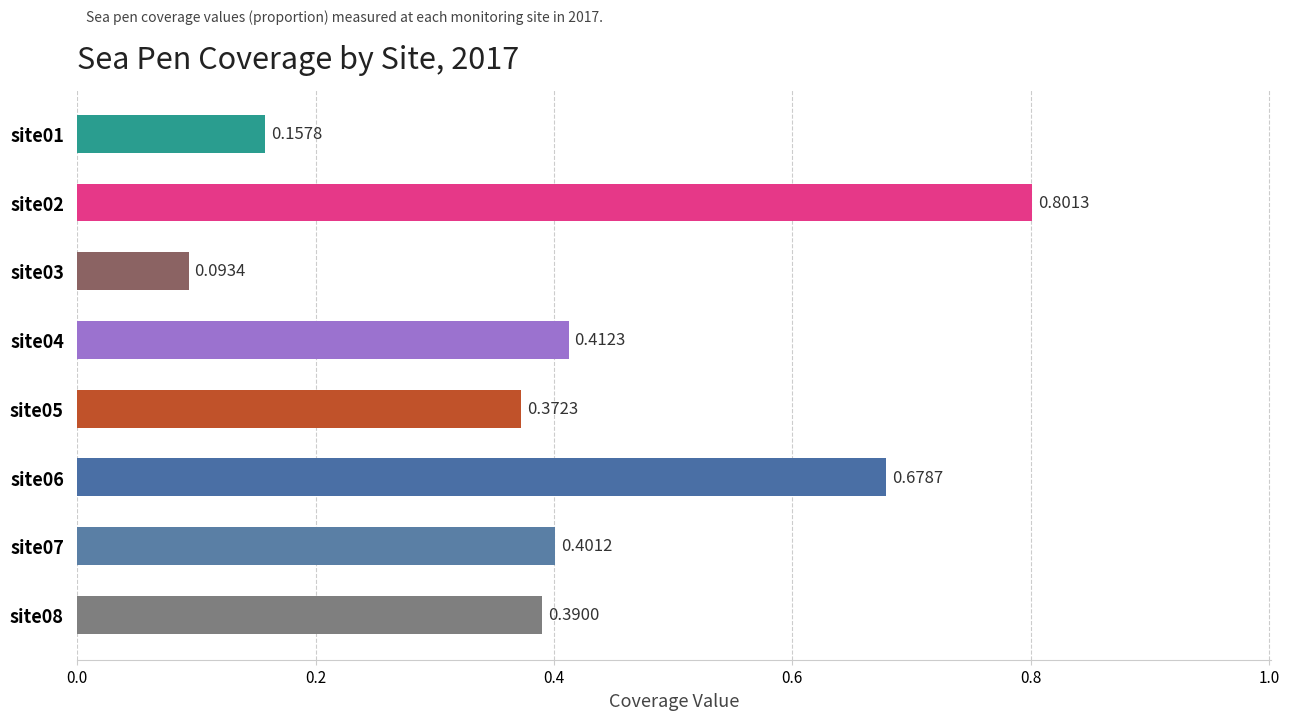

What is the difference between the second highest and minimum values?

0.6